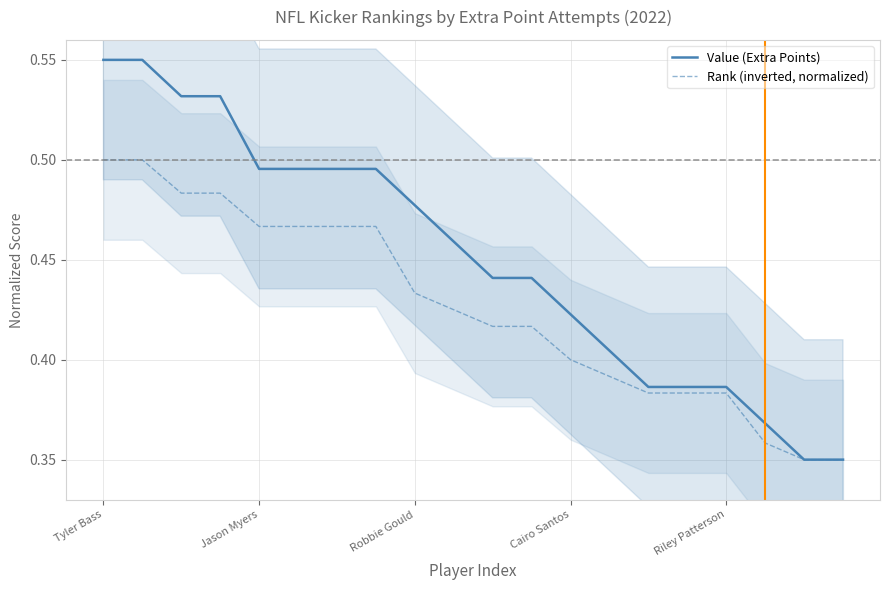

How many distinct data groups are displayed?

2